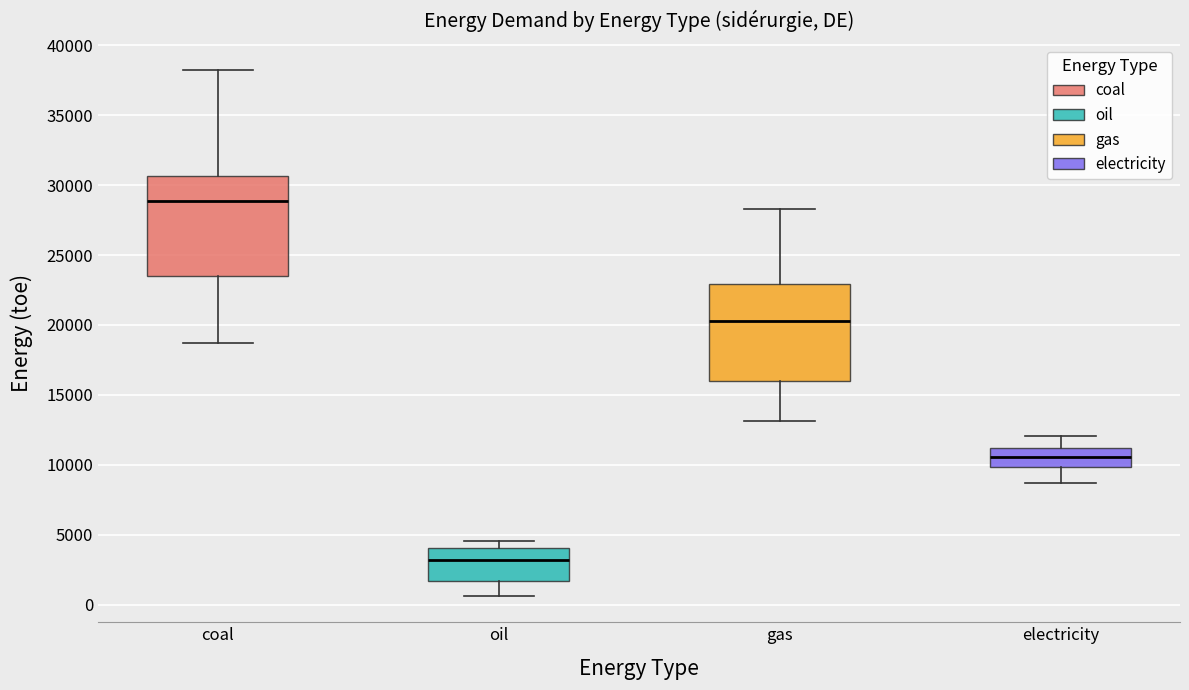

Reading left to right, transcribe this box plot: for each box, give where its median line is, the range the box spans, and where its two whiskers end, as read against the y-axis. The values are not printed on the chart, so give them approximately, as read against the axis.

coal: median 29000, box 23500 to 30500, whiskers 18500 to 38000
oil: median 3000, box 1500 to 4000, whiskers 500 to 4500
gas: median 20500, box 16000 to 23000, whiskers 13000 to 28500
electricity: median 10500, box 10000 to 11000, whiskers 8500 to 12000